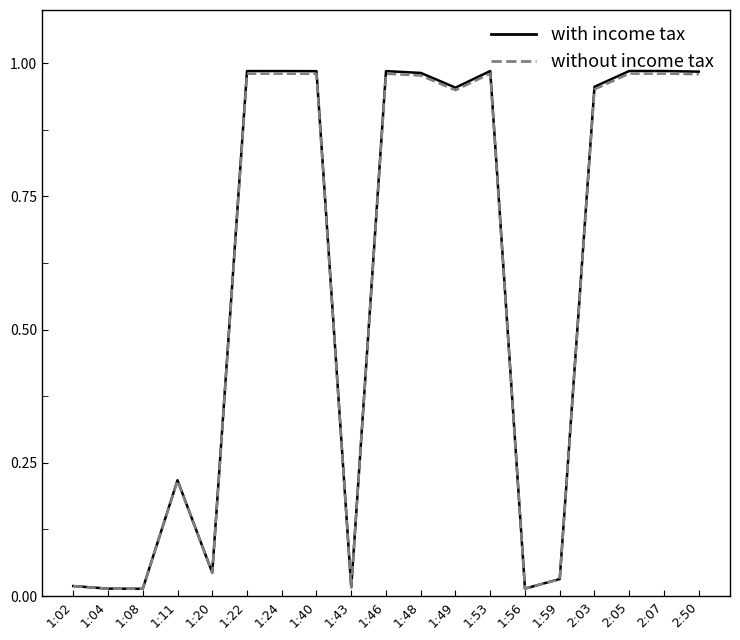

Between 1:20 and 1:40, which series saw the biggest shift?

with income tax